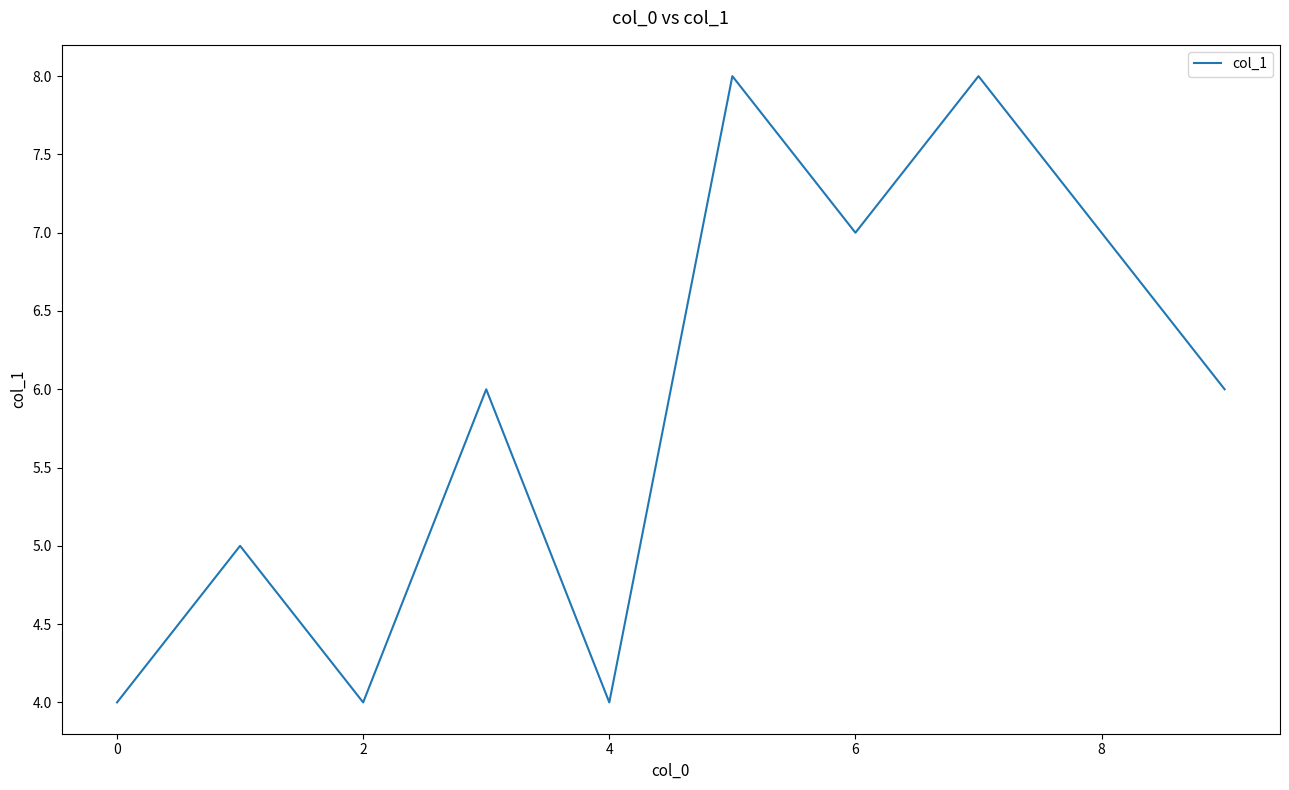

What is the maximum value shown in the chart?

8